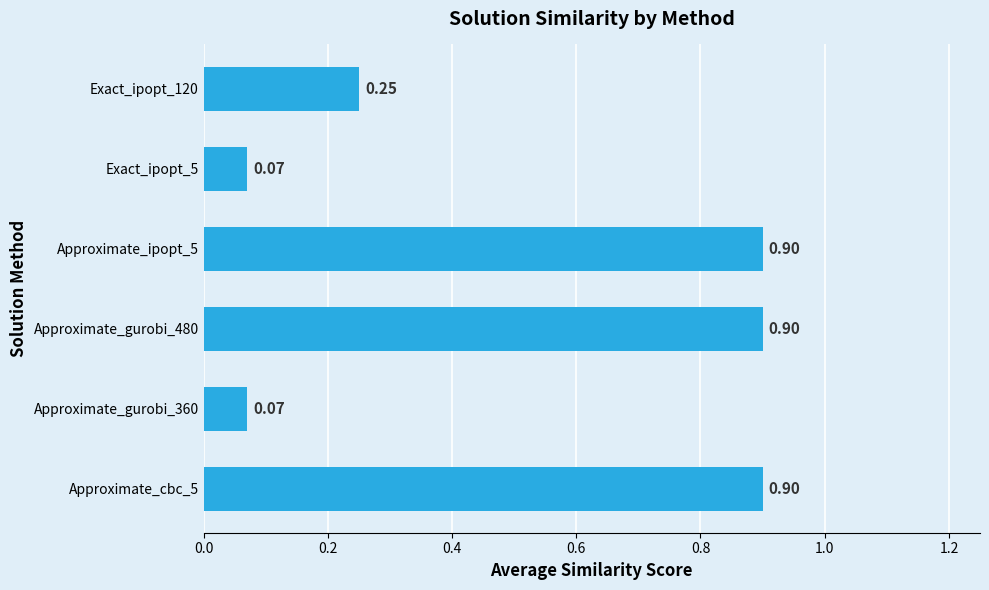

What is the difference between the second highest and minimum values?

0.8